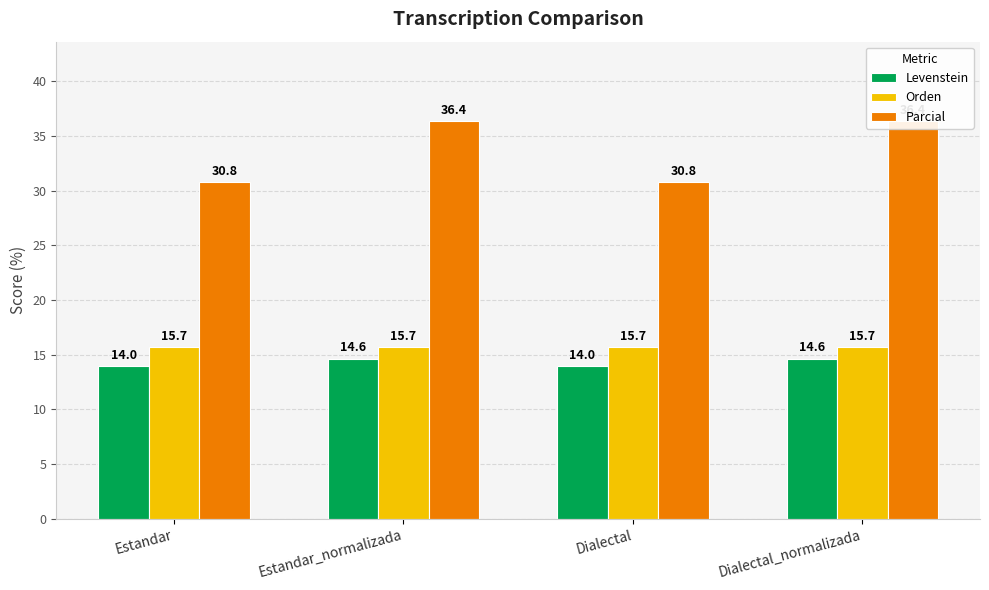

What is the label of the 3rd bar from the left?

Dialectal